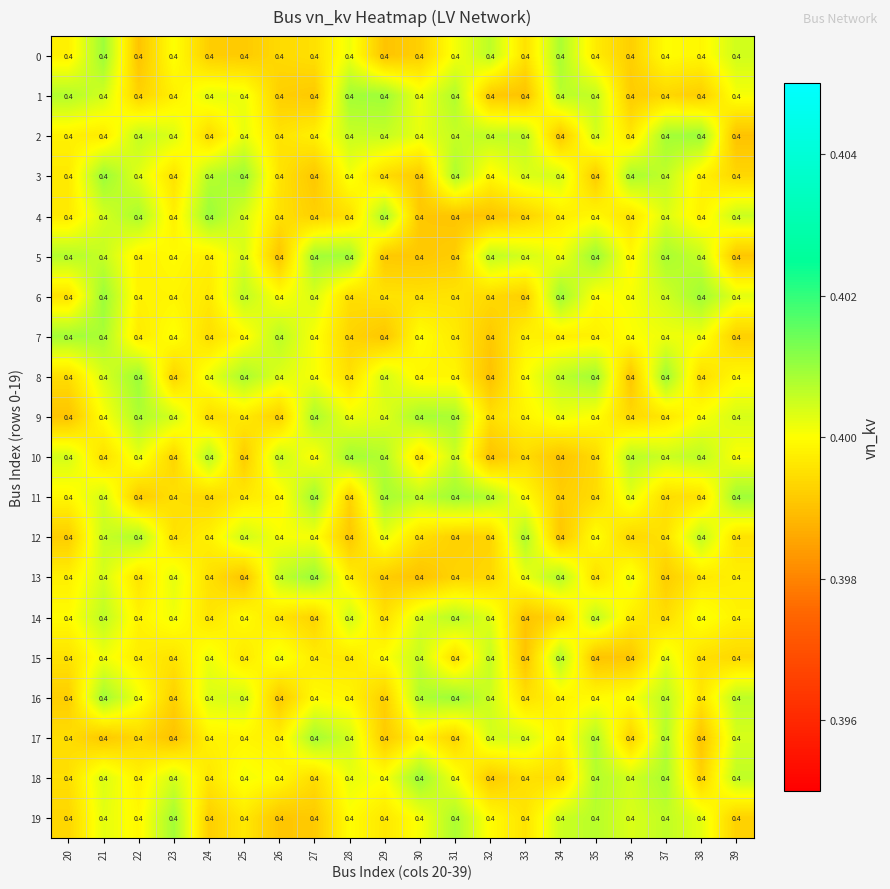

Reading left to right, what are all the values shown in this chart?

row_0: 0.4	0.4	0.4	0.4	0.4	0.4	0.4	0.4	0.4	0.4	0.4	0.4	0.4	0.4	0.4	0.4	0.4	0.4	0.4	0.4
row_1: 0.4	0.4	0.4	0.4	0.4	0.4	0.4	0.4	0.4	0.4	0.4	0.4	0.4	0.4	0.4	0.4	0.4	0.4	0.4	0.4
row_2: 0.4	0.4	0.4	0.4	0.4	0.4	0.4	0.4	0.4	0.4	0.4	0.4	0.4	0.4	0.4	0.4	0.4	0.4	0.4	0.4
row_3: 0.4	0.4	0.4	0.4	0.4	0.4	0.4	0.4	0.4	0.4	0.4	0.4	0.4	0.4	0.4	0.4	0.4	0.4	0.4	0.4
row_4: 0.4	0.4	0.4	0.4	0.4	0.4	0.4	0.4	0.4	0.4	0.4	0.4	0.4	0.4	0.4	0.4	0.4	0.4	0.4	0.4
row_5: 0.4	0.4	0.4	0.4	0.4	0.4	0.4	0.4	0.4	0.4	0.4	0.4	0.4	0.4	0.4	0.4	0.4	0.4	0.4	0.4
row_6: 0.4	0.4	0.4	0.4	0.4	0.4	0.4	0.4	0.4	0.4	0.4	0.4	0.4	0.4	0.4	0.4	0.4	0.4	0.4	0.4
row_7: 0.4	0.4	0.4	0.4	0.4	0.4	0.4	0.4	0.4	0.4	0.4	0.4	0.4	0.4	0.4	0.4	0.4	0.4	0.4	0.4
row_8: 0.4	0.4	0.4	0.4	0.4	0.4	0.4	0.4	0.4	0.4	0.4	0.4	0.4	0.4	0.4	0.4	0.4	0.4	0.4	0.4
row_9: 0.4	0.4	0.4	0.4	0.4	0.4	0.4	0.4	0.4	0.4	0.4	0.4	0.4	0.4	0.4	0.4	0.4	0.4	0.4	0.4
row_10: 0.4	0.4	0.4	0.4	0.4	0.4	0.4	0.4	0.4	0.4	0.4	0.4	0.4	0.4	0.4	0.4	0.4	0.4	0.4	0.4
row_11: 0.4	0.4	0.4	0.4	0.4	0.4	0.4	0.4	0.4	0.4	0.4	0.4	0.4	0.4	0.4	0.4	0.4	0.4	0.4	0.4
row_12: 0.4	0.4	0.4	0.4	0.4	0.4	0.4	0.4	0.4	0.4	0.4	0.4	0.4	0.4	0.4	0.4	0.4	0.4	0.4	0.4
row_13: 0.4	0.4	0.4	0.4	0.4	0.4	0.4	0.4	0.4	0.4	0.4	0.4	0.4	0.4	0.4	0.4	0.4	0.4	0.4	0.4
row_14: 0.4	0.4	0.4	0.4	0.4	0.4	0.4	0.4	0.4	0.4	0.4	0.4	0.4	0.4	0.4	0.4	0.4	0.4	0.4	0.4
row_15: 0.4	0.4	0.4	0.4	0.4	0.4	0.4	0.4	0.4	0.4	0.4	0.4	0.4	0.4	0.4	0.4	0.4	0.4	0.4	0.4
row_16: 0.4	0.4	0.4	0.4	0.4	0.4	0.4	0.4	0.4	0.4	0.4	0.4	0.4	0.4	0.4	0.4	0.4	0.4	0.4	0.4
row_17: 0.4	0.4	0.4	0.4	0.4	0.4	0.4	0.4	0.4	0.4	0.4	0.4	0.4	0.4	0.4	0.4	0.4	0.4	0.4	0.4
row_18: 0.4	0.4	0.4	0.4	0.4	0.4	0.4	0.4	0.4	0.4	0.4	0.4	0.4	0.4	0.4	0.4	0.4	0.4	0.4	0.4
row_19: 0.4	0.4	0.4	0.4	0.4	0.4	0.4	0.4	0.4	0.4	0.4	0.4	0.4	0.4	0.4	0.4	0.4	0.4	0.4	0.4